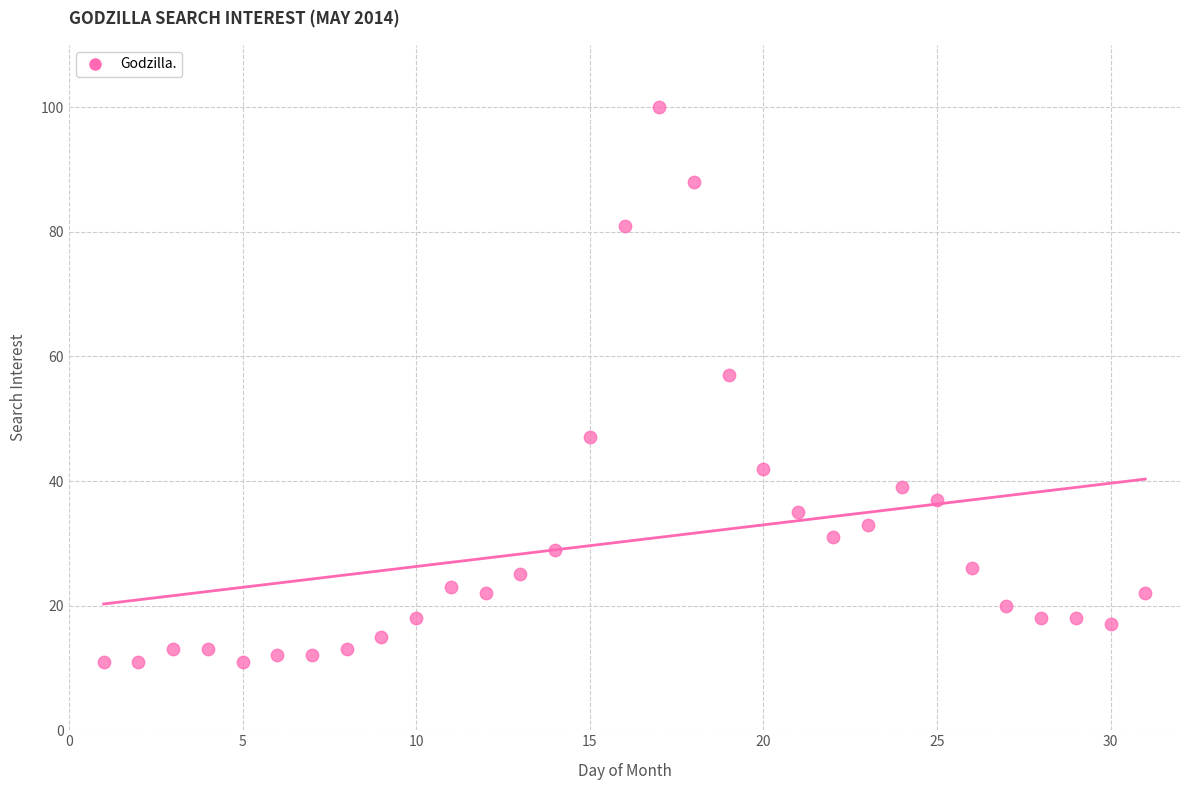

What Y value in the scatter plot is closest to 55?

57